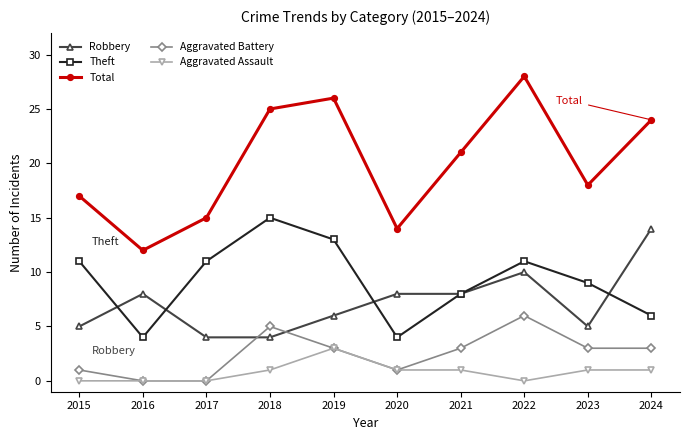

What is the value of the Theft point at the 4th from the left?

15